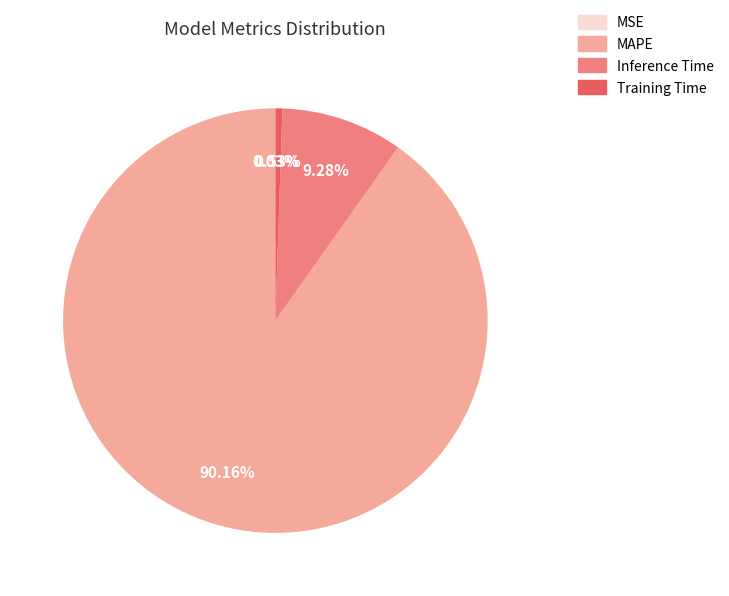

To the nearest percent, what is the difference between the largest and smallest slice percentages?

90%